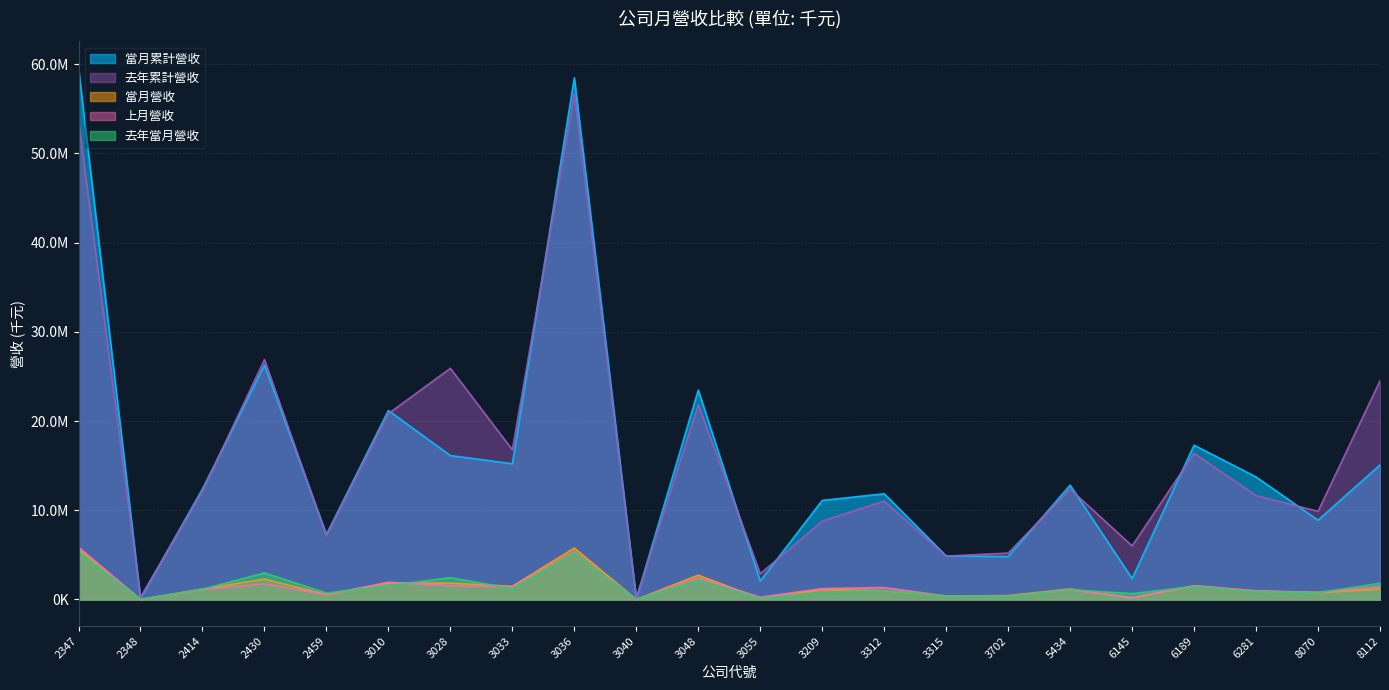

How many lines are shown in the chart?

5